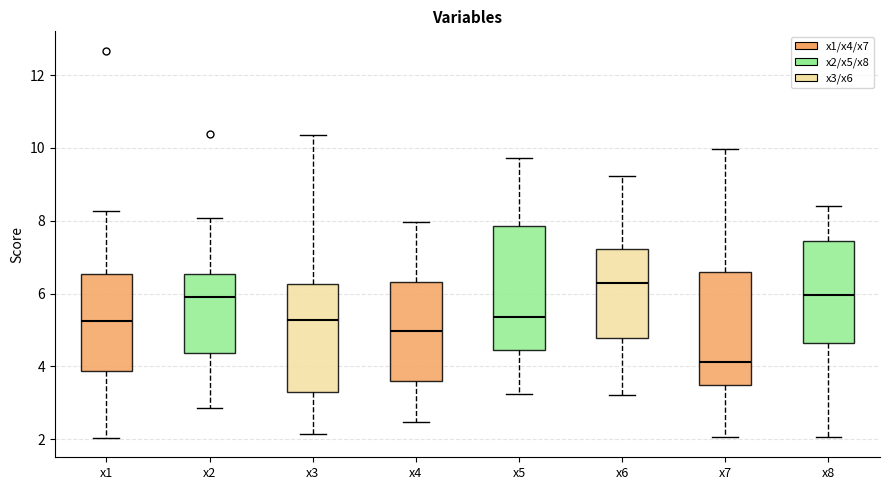

Which box has the lowest median line?

x7